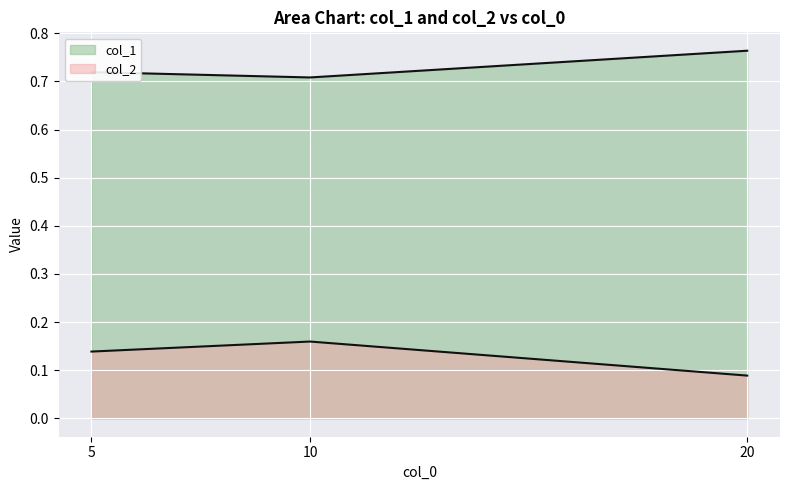

Which series changed the most between 10 and 20?

col_2